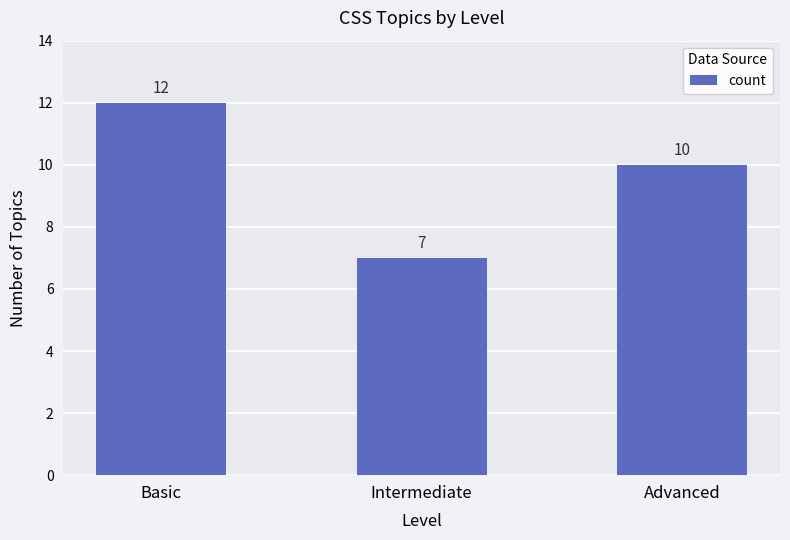

The chart shows a value of 12 at Basic. True or false?

True